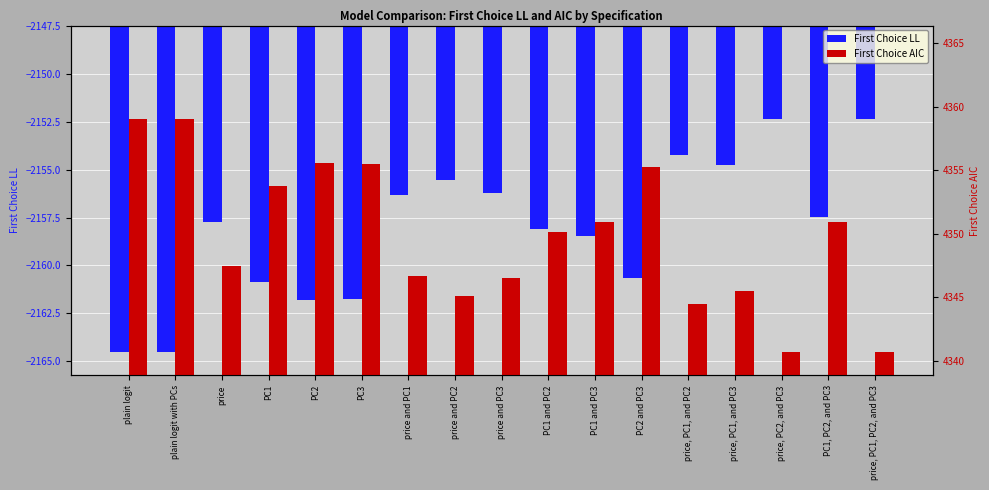

What is the value of the First Choice LL bar at the 5th from the left?

-2161.8